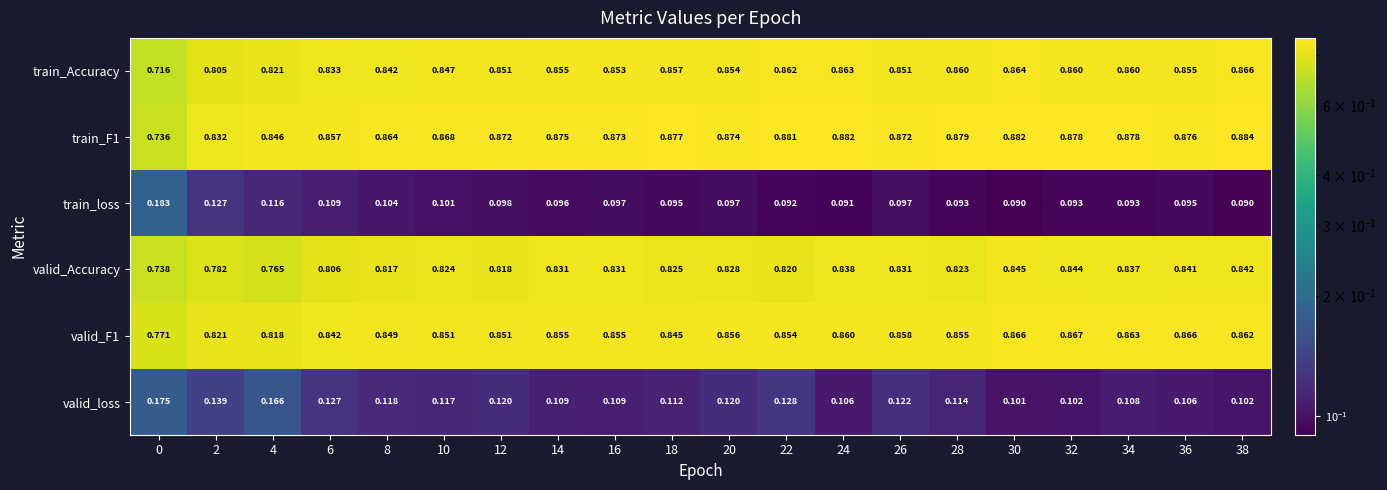

Rank the series by their maximum value, from highest to lowest.

train_F1, valid_F1, train_Accuracy, valid_Accuracy, train_loss, valid_loss